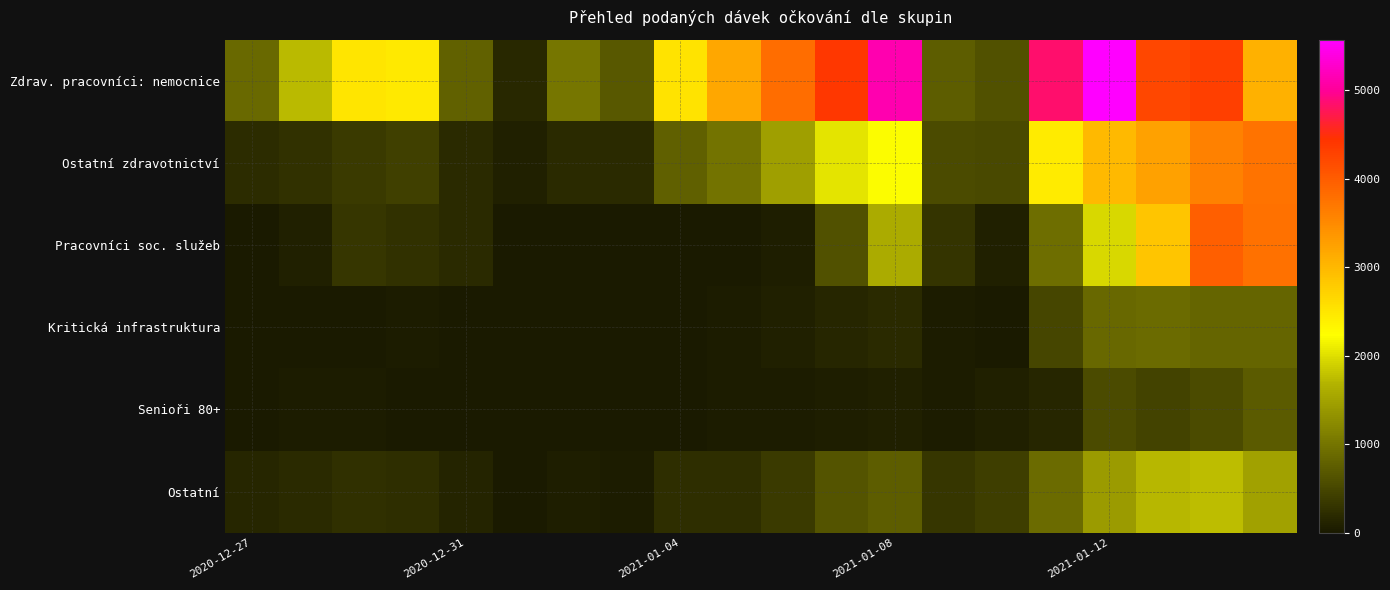

Which series has the widest spread of values?

Zdrav. pracovníci: nemocnice